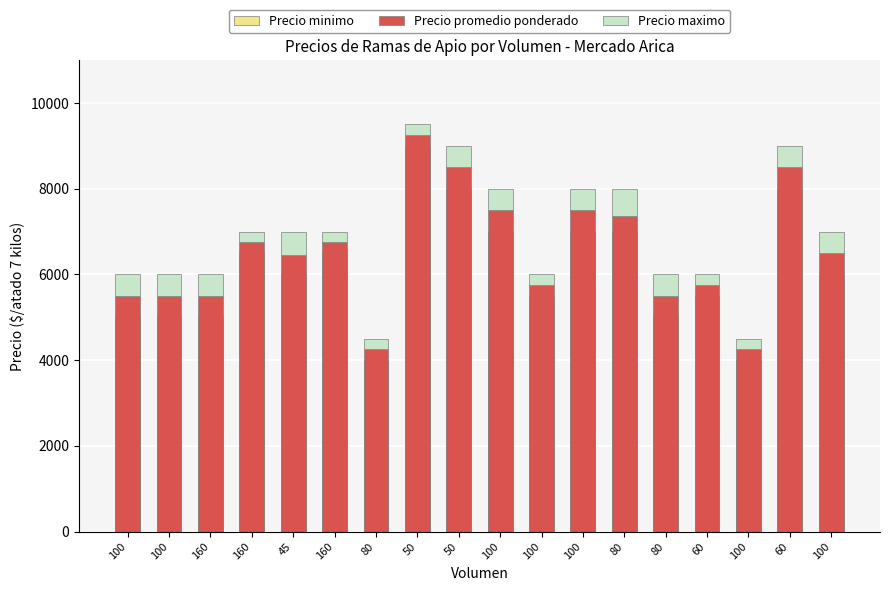

Is the value of Precio promedio ponderado at 60 greater than the value of Precio maximo at 100?

Yes